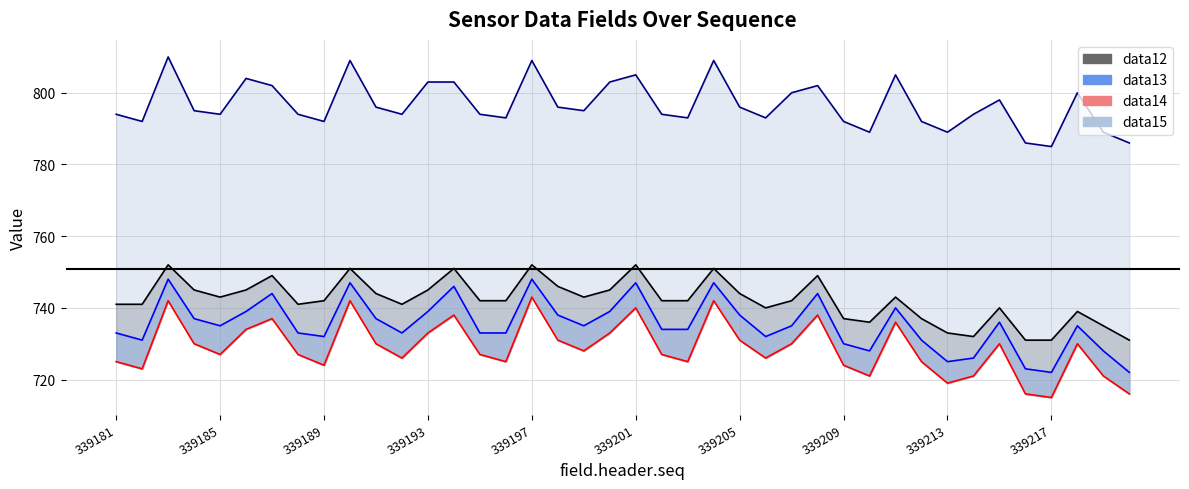

What is the sum of all data13 values?

29417